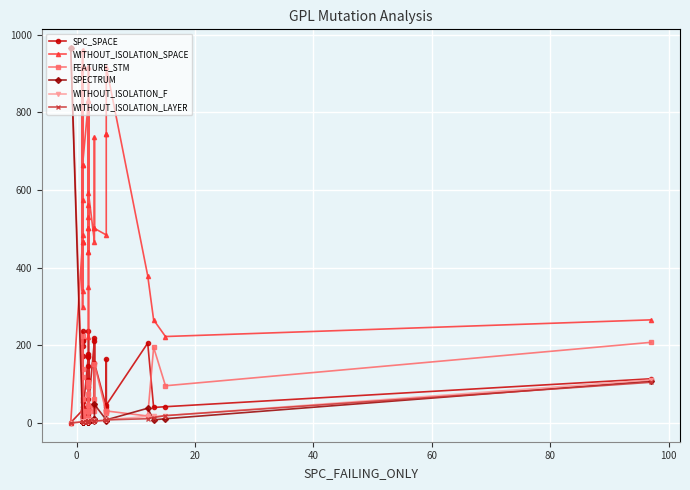

What is the total value across all series at 40?

899